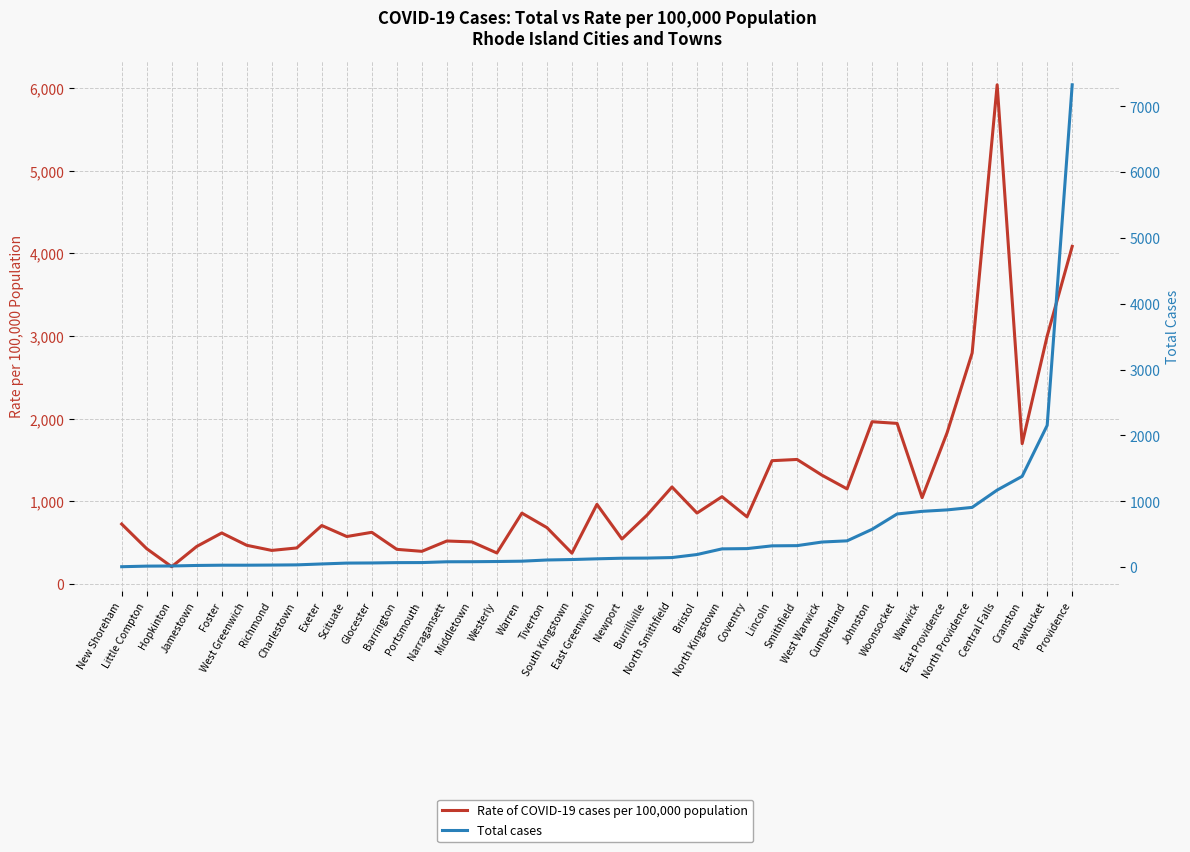

How many interior local valleys does the Rate of COVID-19 cases per 100,000 population series have?

12